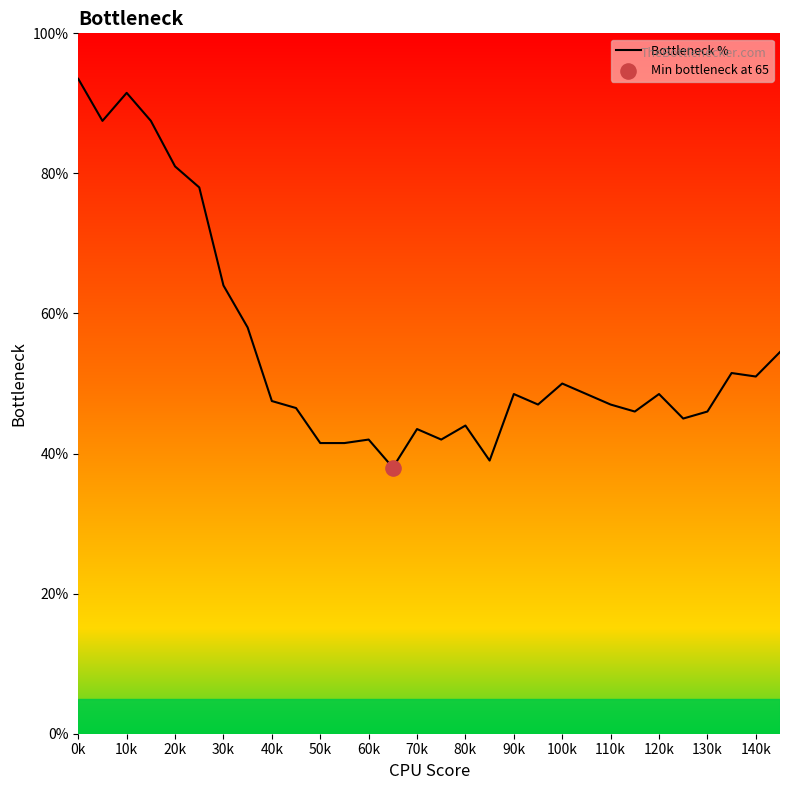

What is the greatest value displayed?

93.5